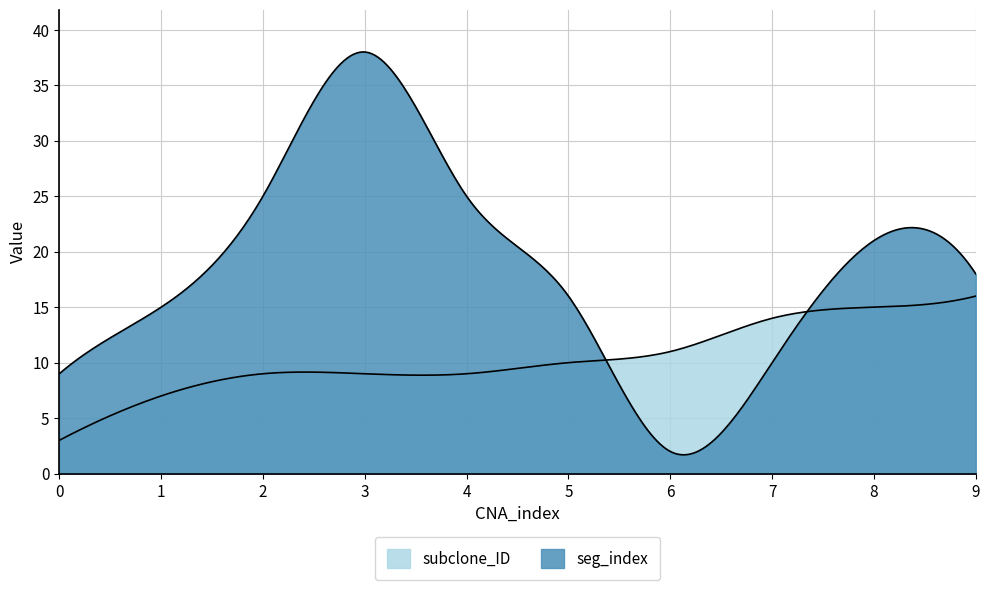

What are all the series names shown in the legend?

seg_index, subclone_ID